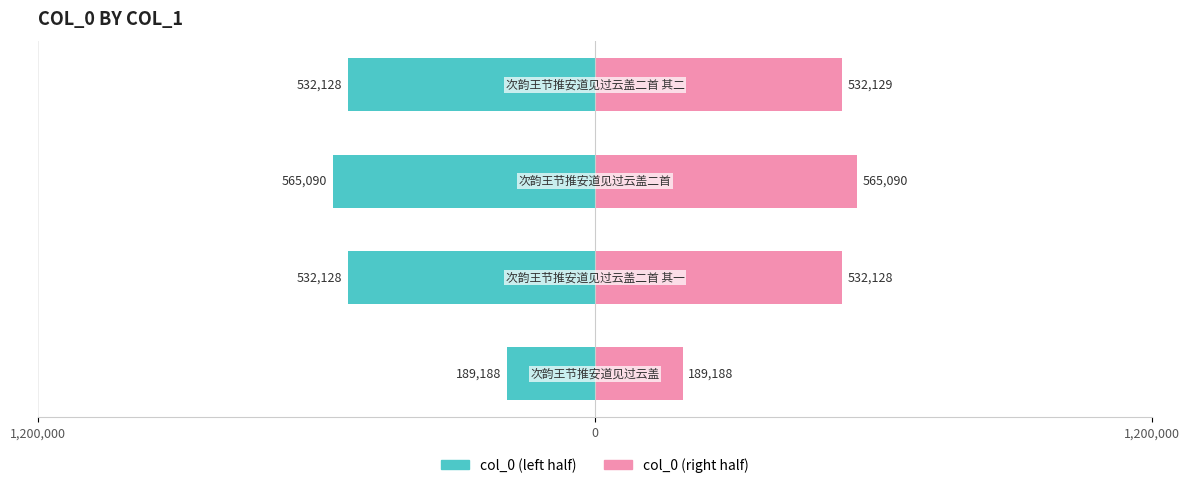

Which series has the largest total across all categories?

col_0 (right)